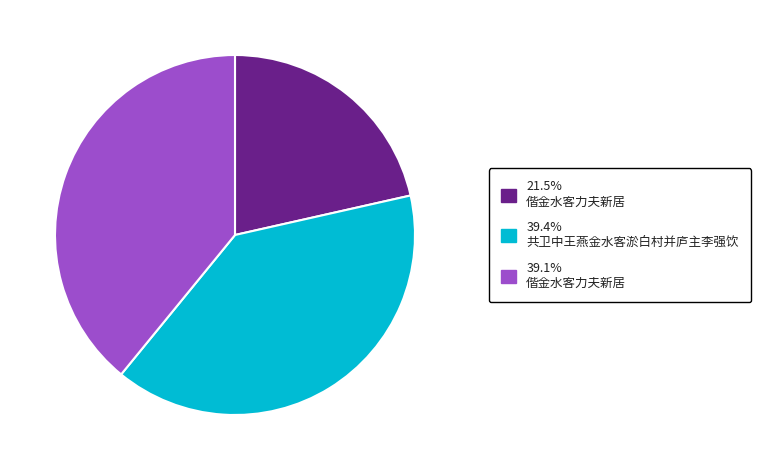

Does any single category account for the majority?

No